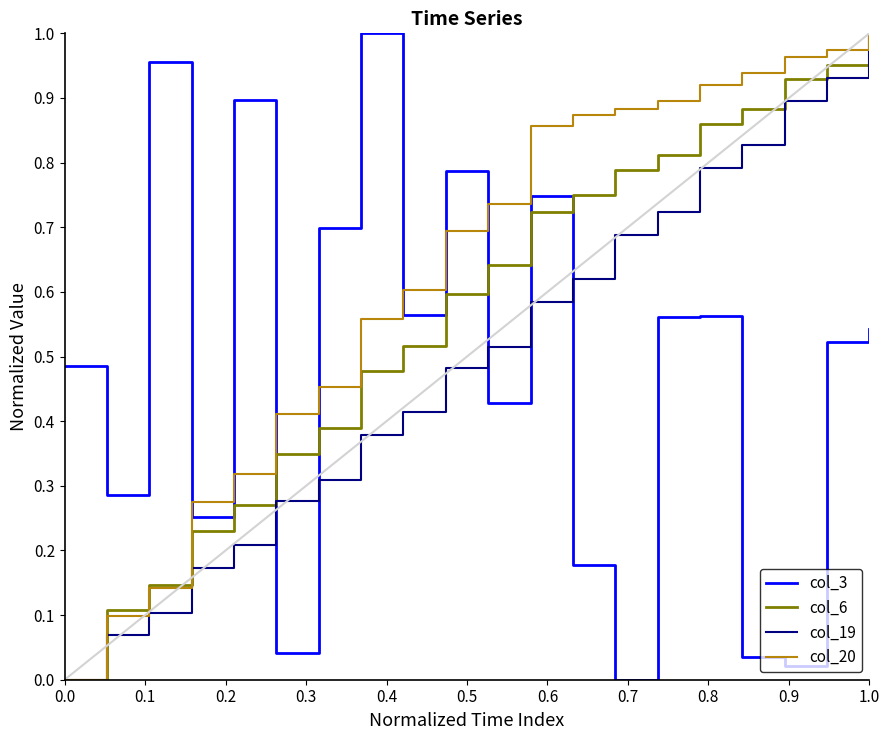

True or false: col_3 and col_20 cross at least once.

True